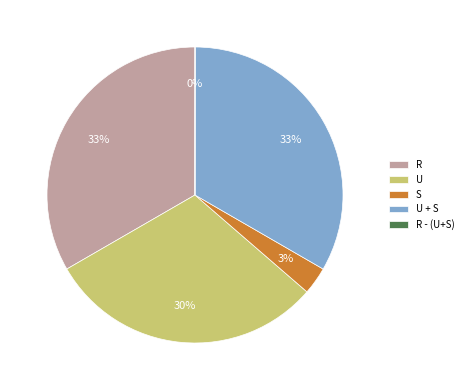

The R slice represents 19% of the pie. True or false?

False